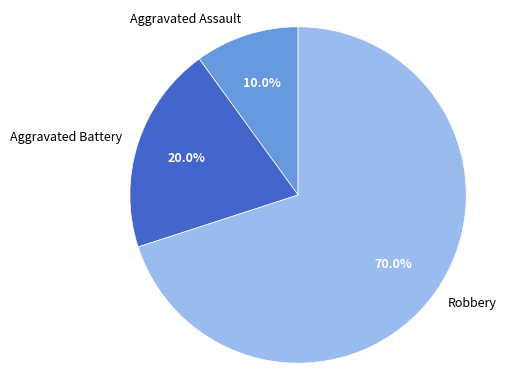

To the nearest percent, what is the combined percentage of Robbery and Aggravated Assault?

80%